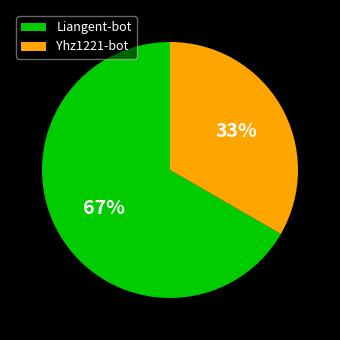

Is it true that Liangent-bot is 55% of the pie?

False